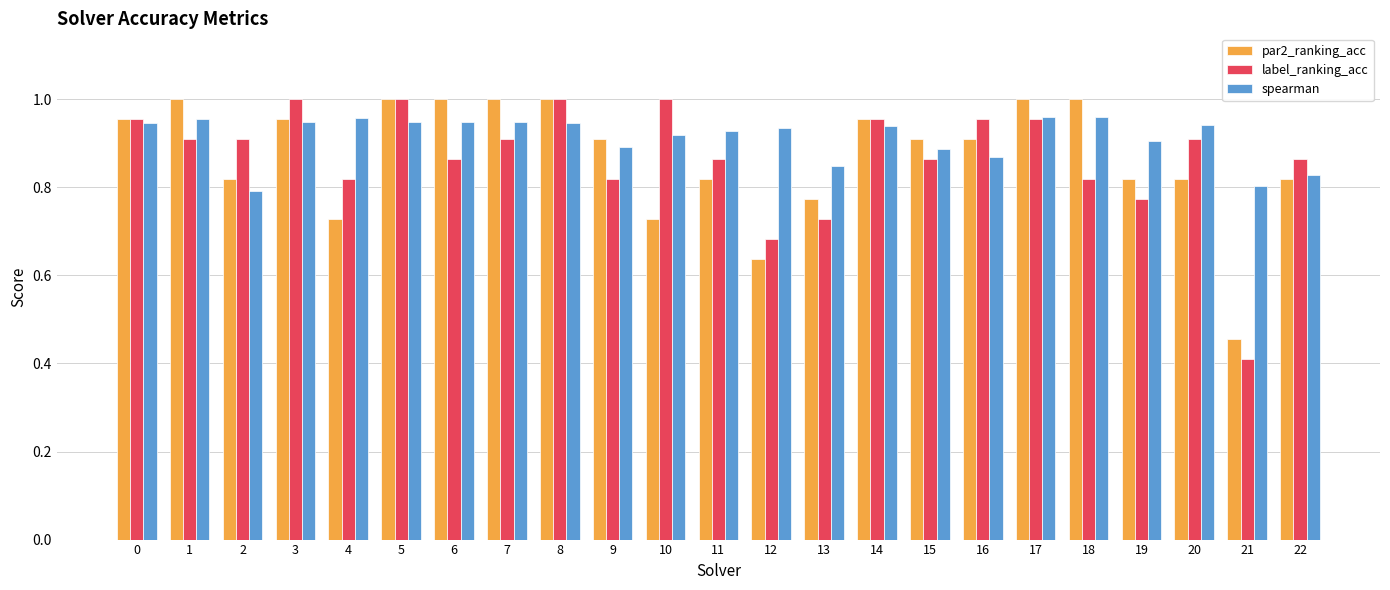

What is the total value across all series at 22?

2.5